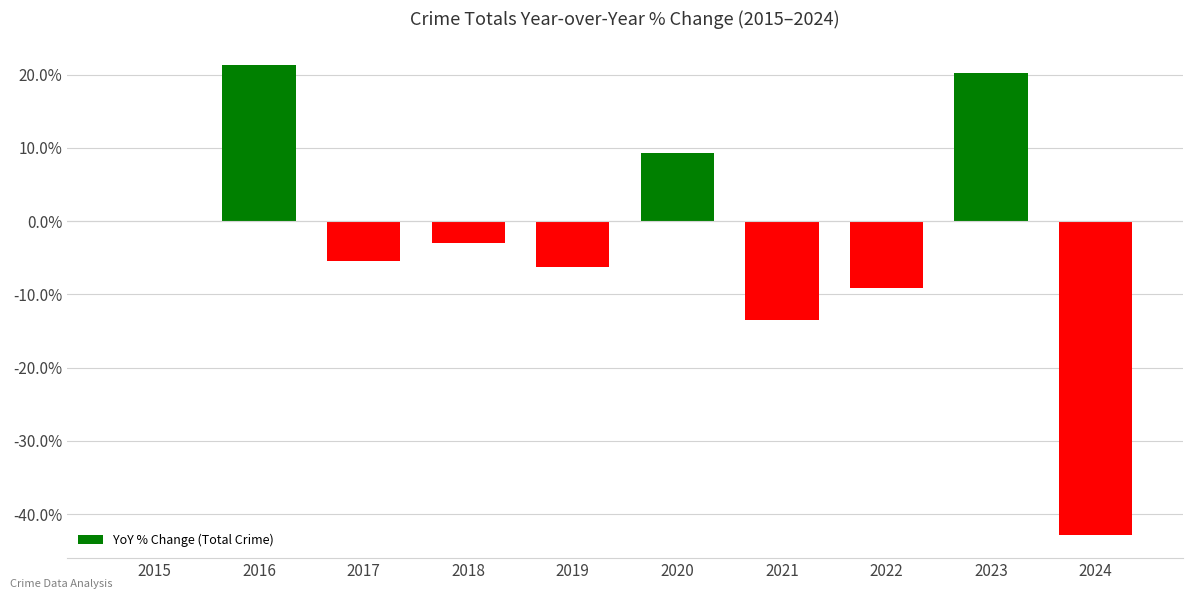

Are the bars horizontal?

No